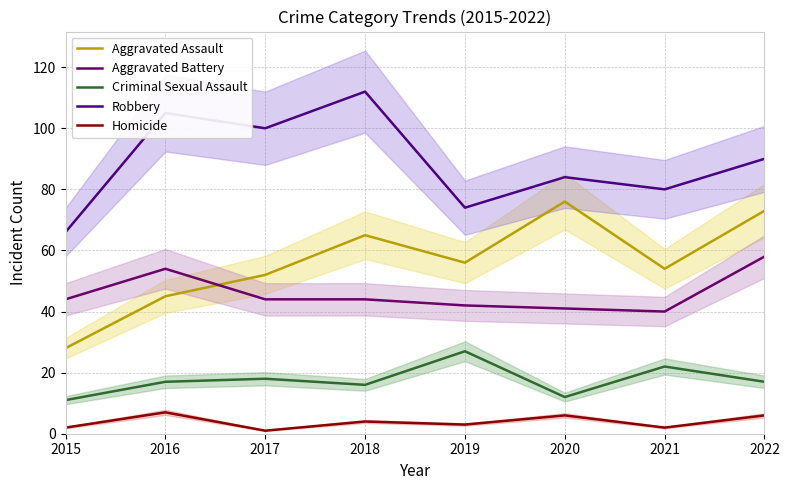

What is the total value across all series at 2019?

202